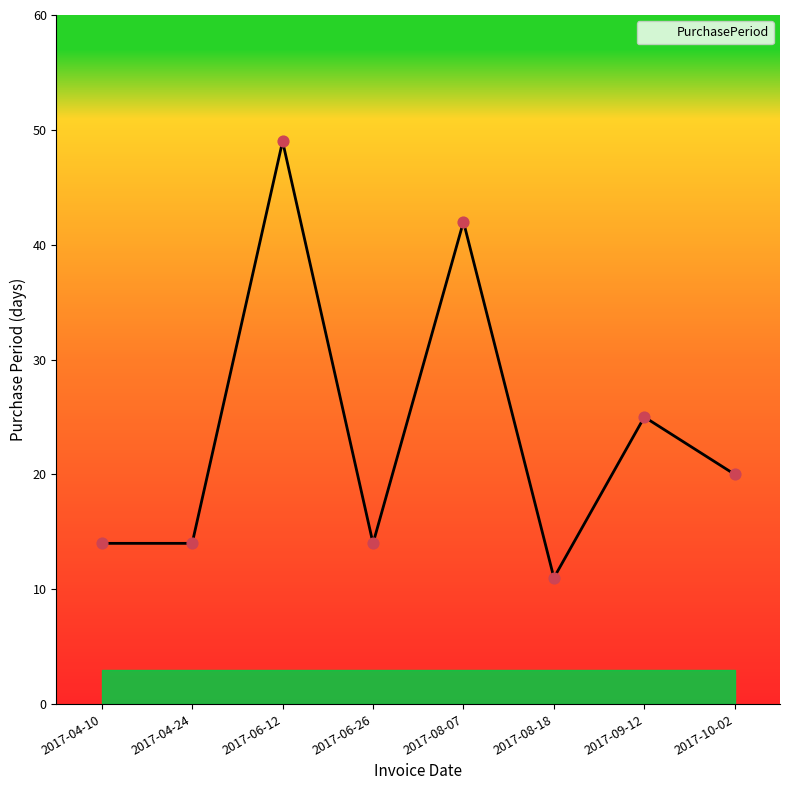

Which has a higher value, 2017-04-10 or 2017-10-02?

2017-10-02